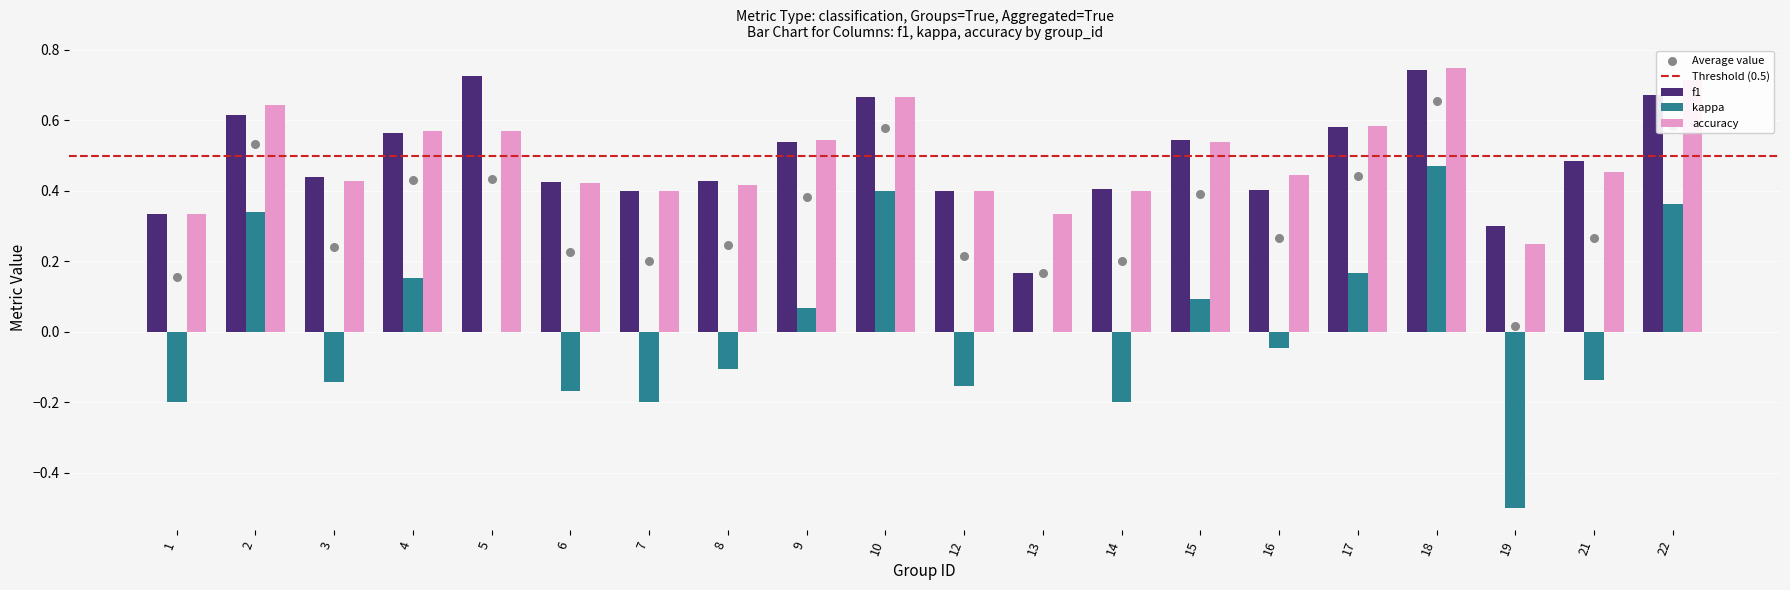

What are all the series names shown in the legend?

f1, kappa, accuracy